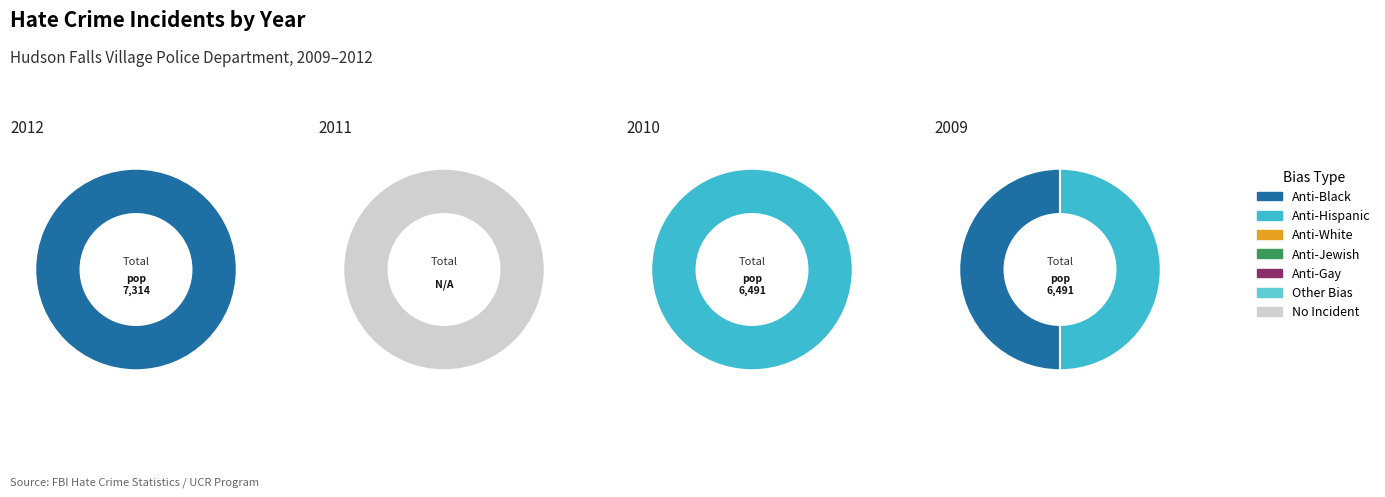

Is 2009 the majority of the pie?

No